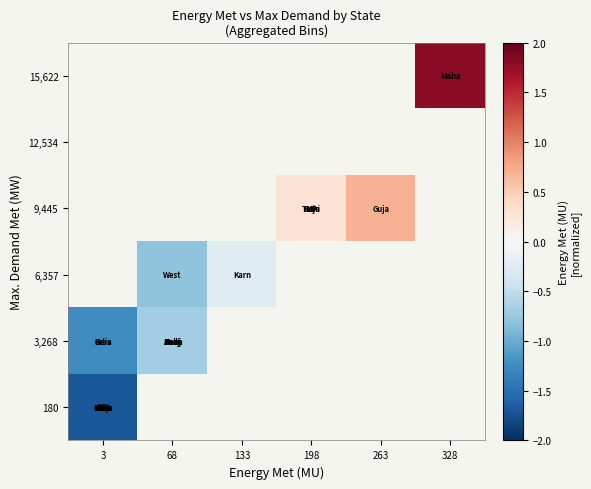

At which label does 3,268 reach its minimum?

3